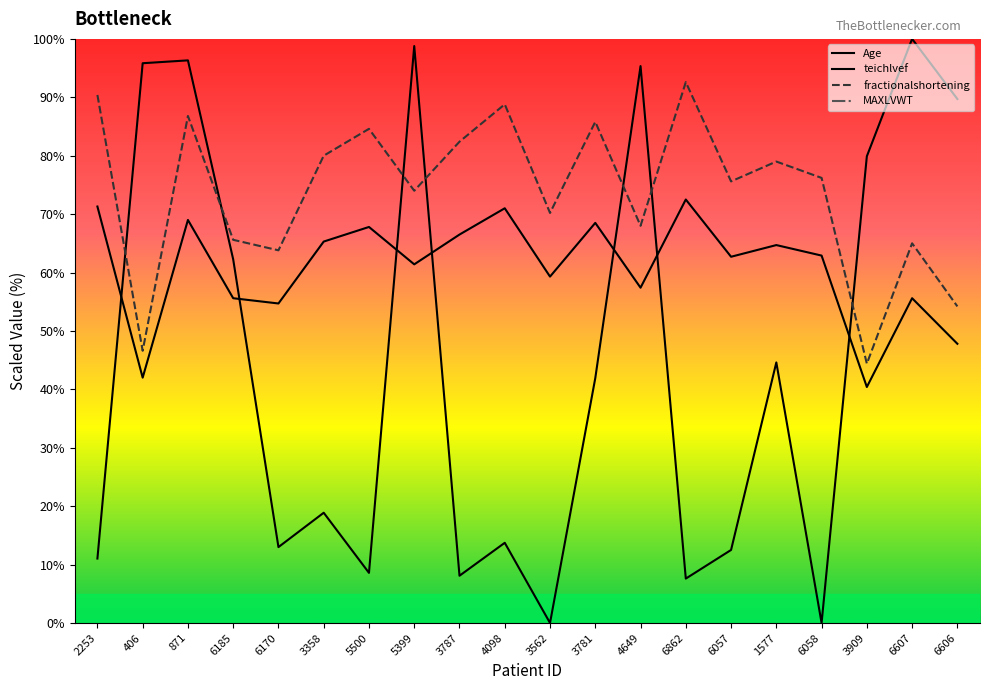

Which label corresponds to the smallest value in the chart?

3562